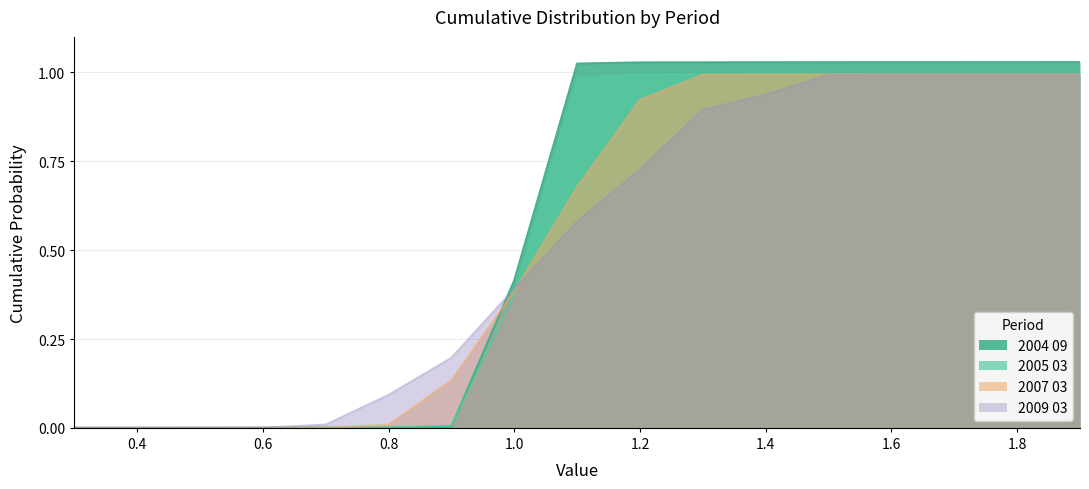

Rank the series by their average value, from highest to lowest.

2004 09, 2005 03, 2007 03, 2009 03